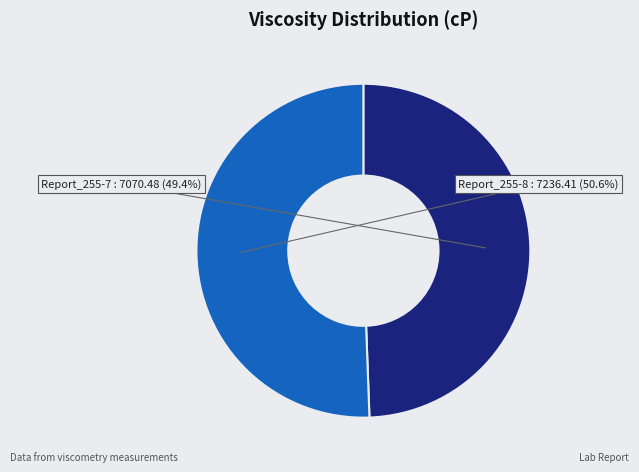

How many segments does this pie chart have?

2